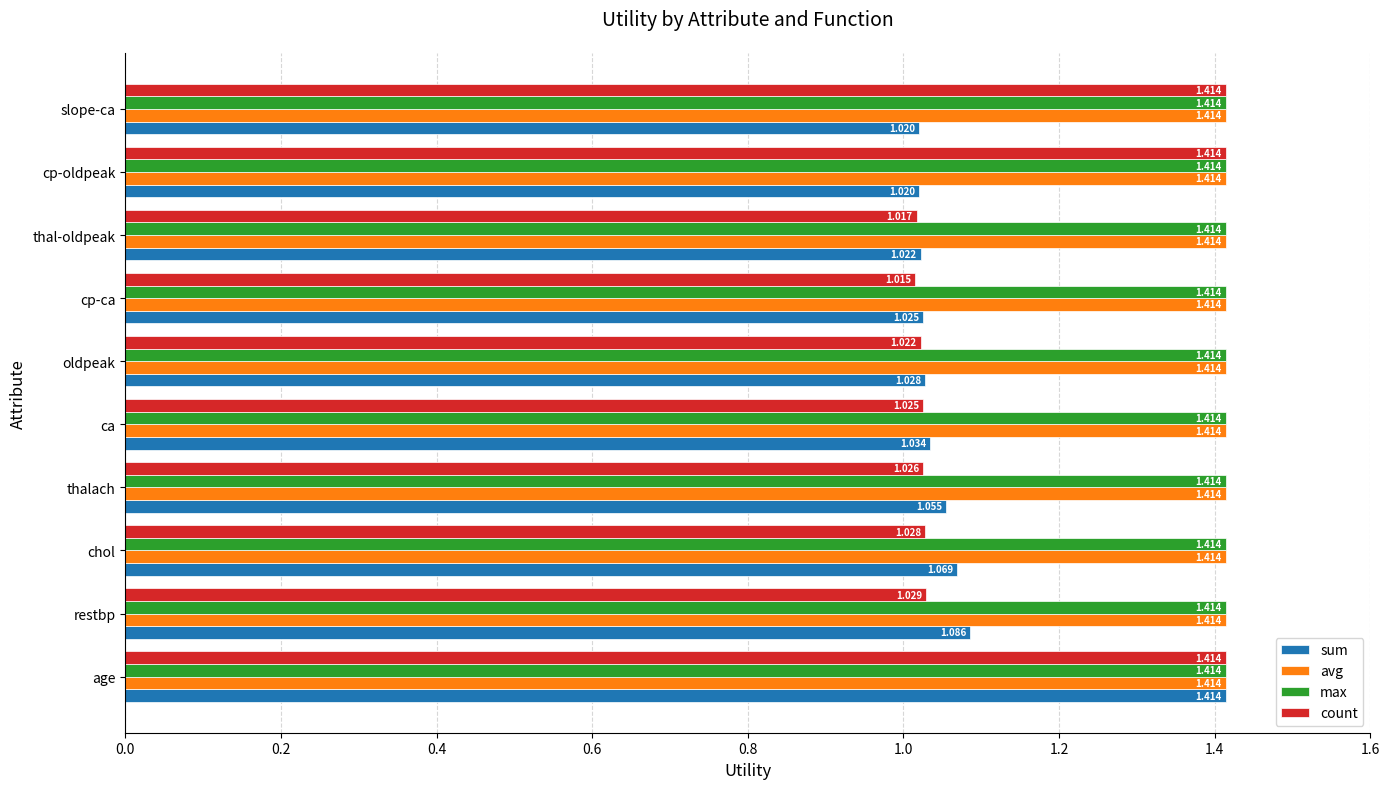

Count the number of categories in the chart.

10